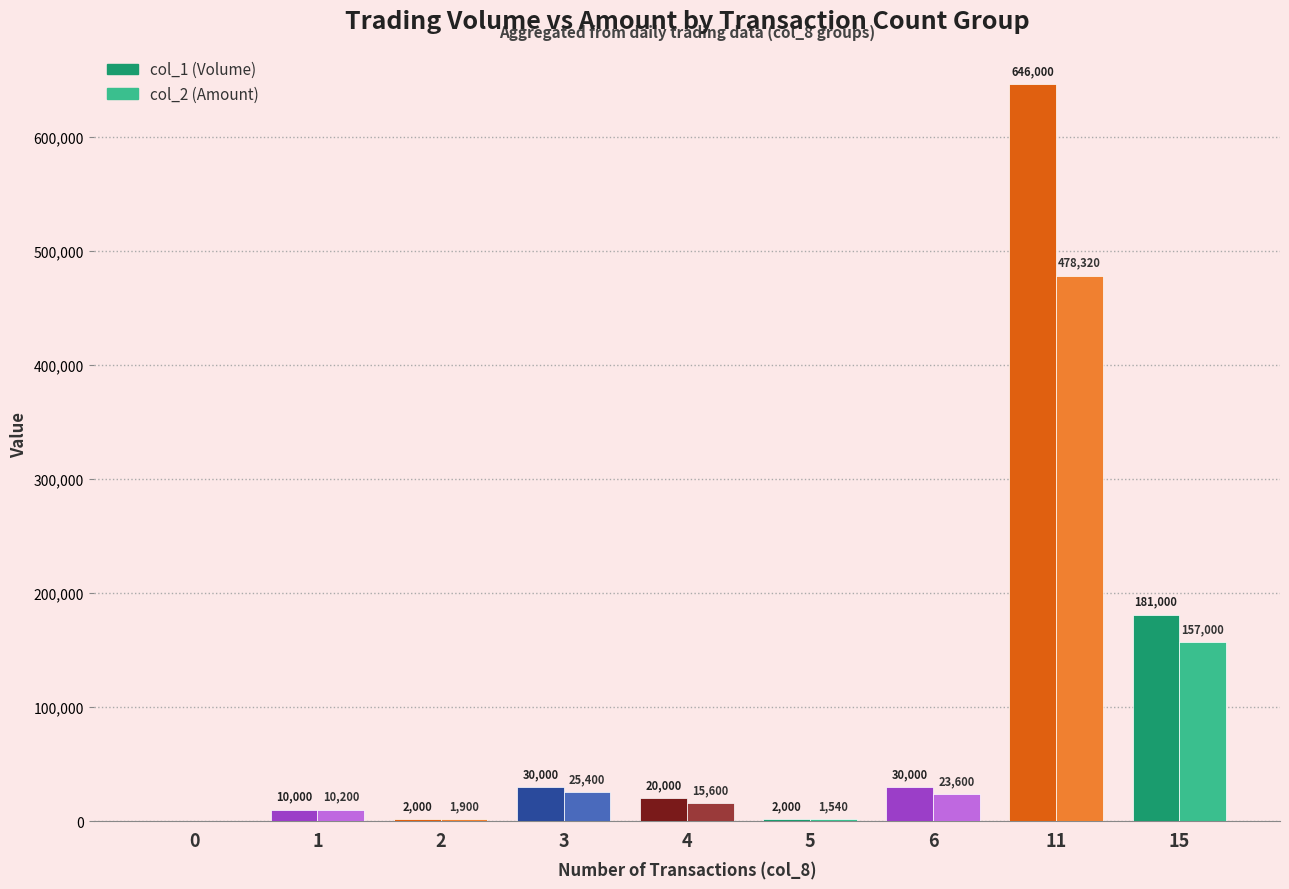

Which series has the largest range (max minus min)?

col_1 (Volume)